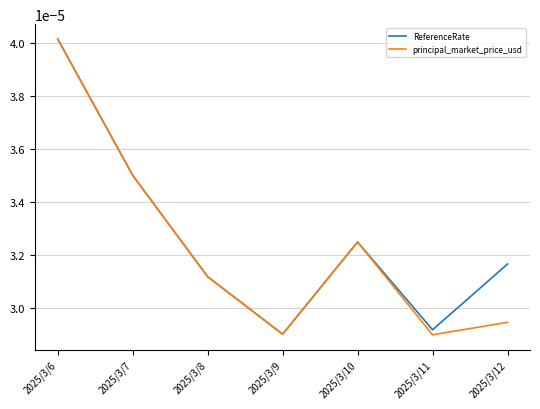

List the series in order of their overall mean, highest first.

ReferenceRate, principal_market_price_usd